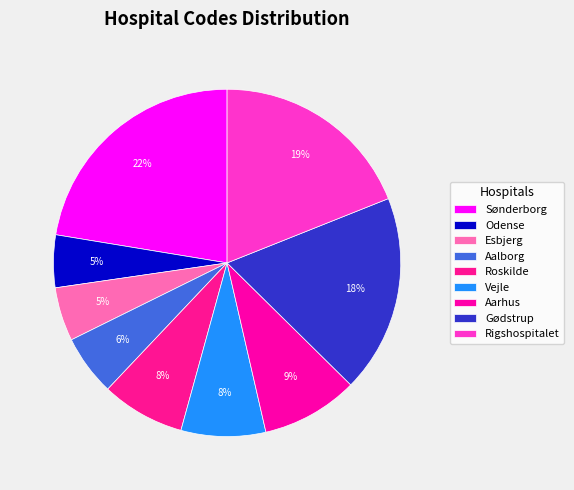

How many segments does this pie chart have?

9